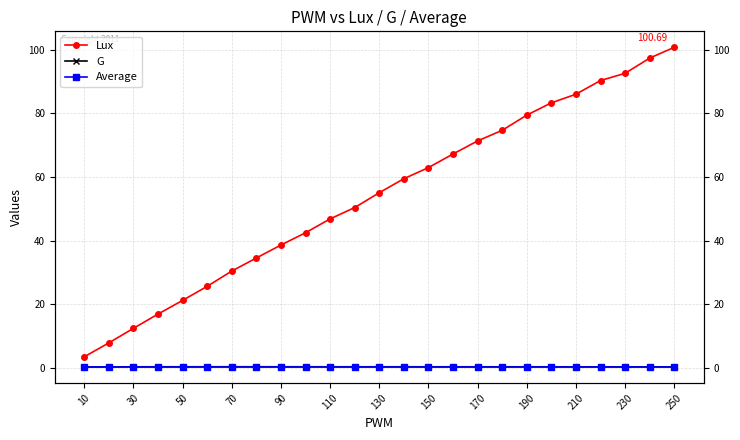

Which series ends up on top after the final intersection of G and Average?

Average